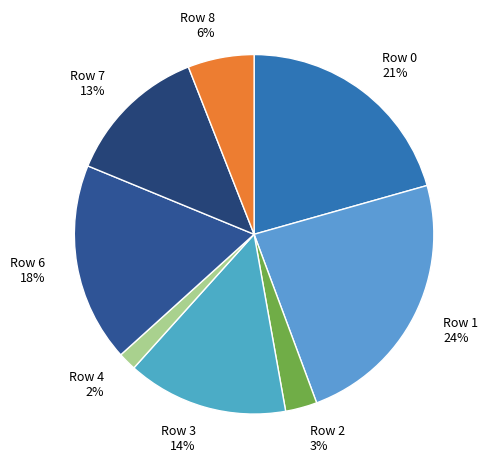

Is it true that Row 0 is 21% of the pie?

True